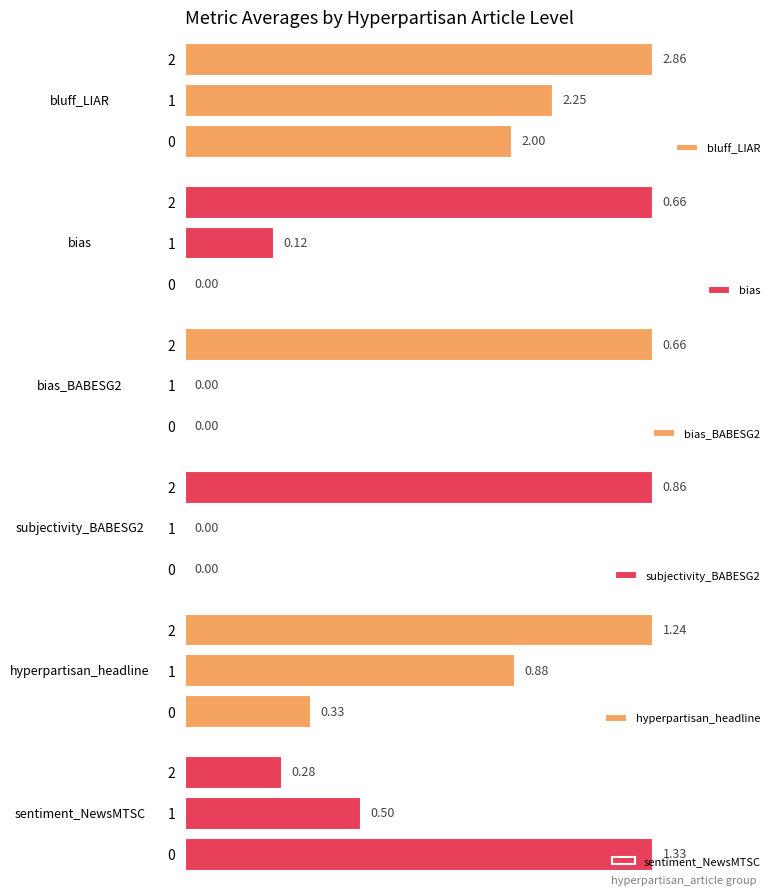

What is the total value across all series at 2?

6.6